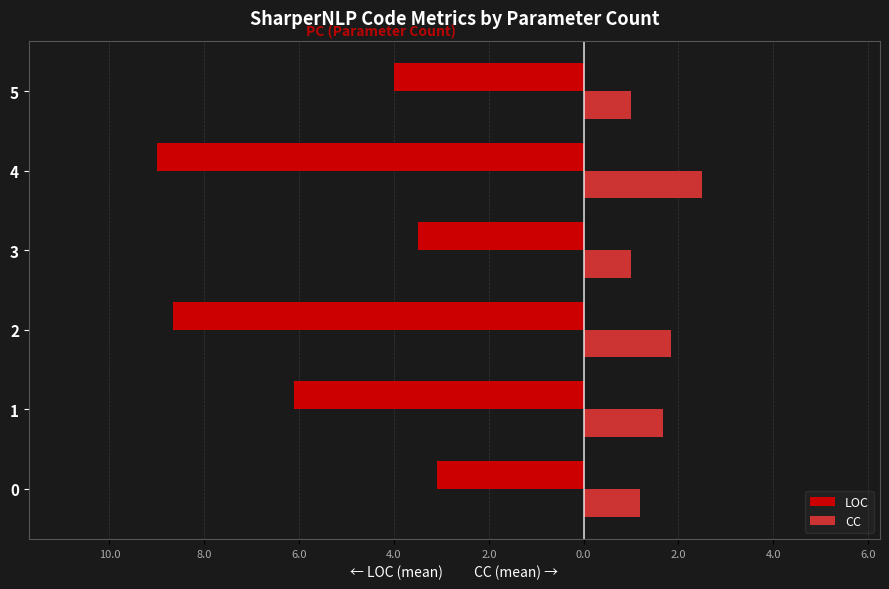

What is the maximum value shown in the chart?

2.5